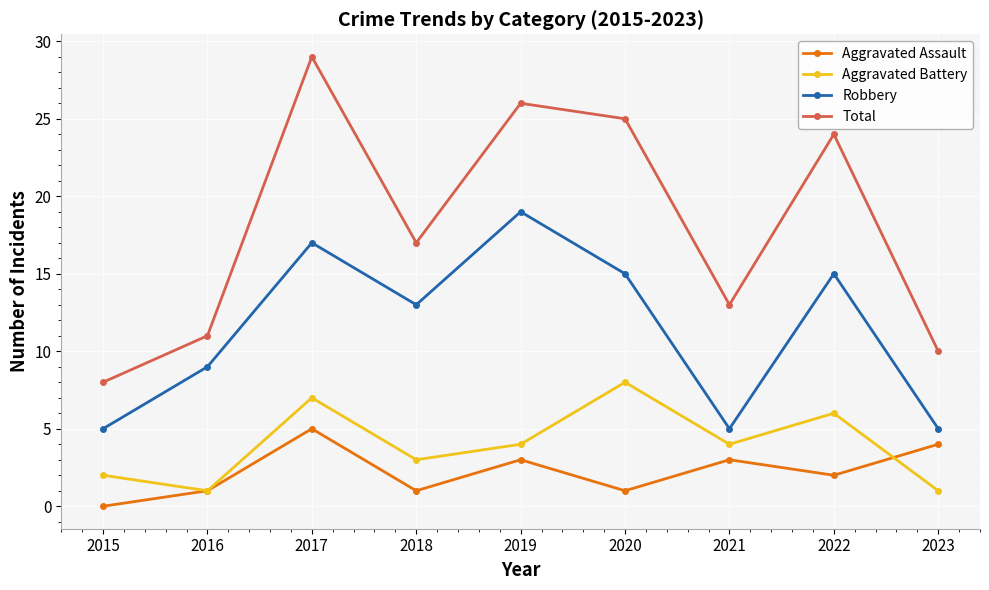

Which series changed the most between 2019 and 2021?

Robbery